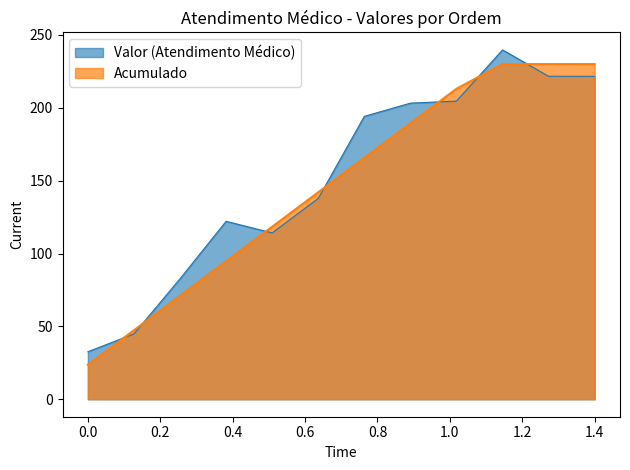

What is the difference between the highest and lowest values at 1.4?

8.4